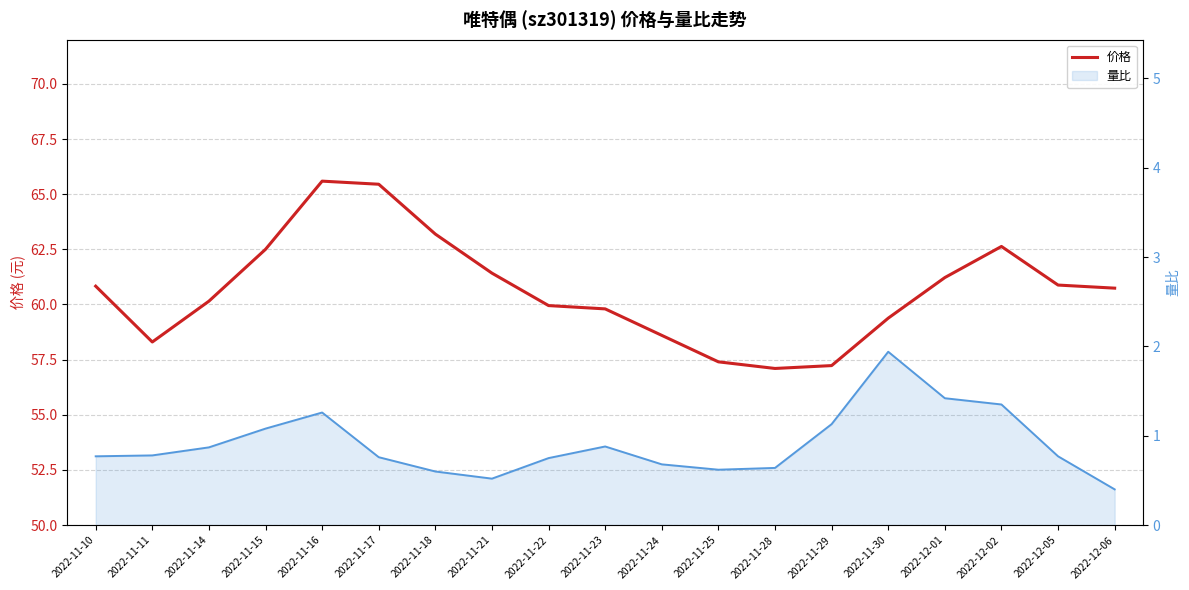

Reading left to right, transcribe all the data shown in this chart.

价格: 2022-11-10=60.8	2022-11-11=58.3	2022-11-14=60.1	2022-11-15=62.5	2022-11-16=65.6	2022-11-17=65.5	2022-11-18=63.2	2022-11-21=61.4	2022-11-22=60.0	2022-11-23=59.8	2022-11-24=58.6	2022-11-25=57.4	2022-11-28=57.1	2022-11-29=57.2	2022-11-30=59.4	2022-12-01=61.2	2022-12-02=62.6	2022-12-05=60.9	2022-12-06=60.7
量比: 2022-11-10=0.8	2022-11-11=0.8	2022-11-14=0.9	2022-11-15=1.1	2022-11-16=1.3	2022-11-17=0.8	2022-11-18=0.6	2022-11-21=0.5	2022-11-22=0.8	2022-11-23=0.9	2022-11-24=0.7	2022-11-25=0.6	2022-11-28=0.6	2022-11-29=1.1	2022-11-30=1.9	2022-12-01=1.4	2022-12-02=1.4	2022-12-05=0.8	2022-12-06=0.4